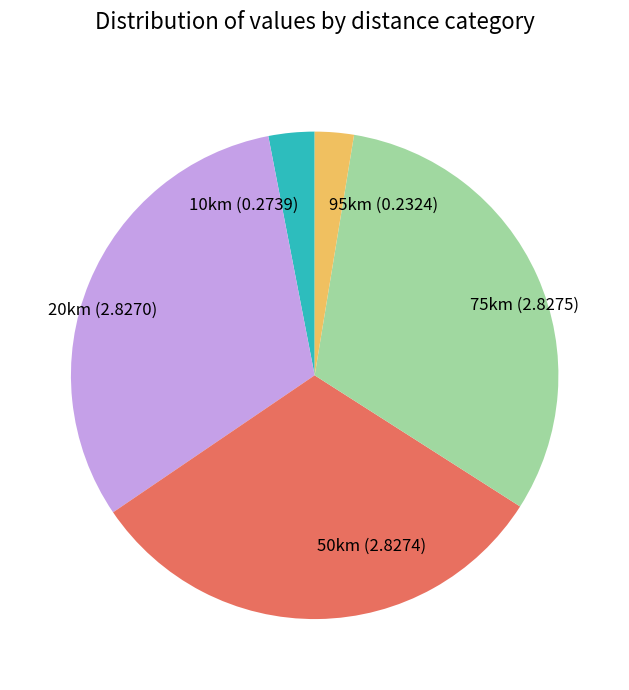

True or false: 50km accounts for 24% of the total.

False